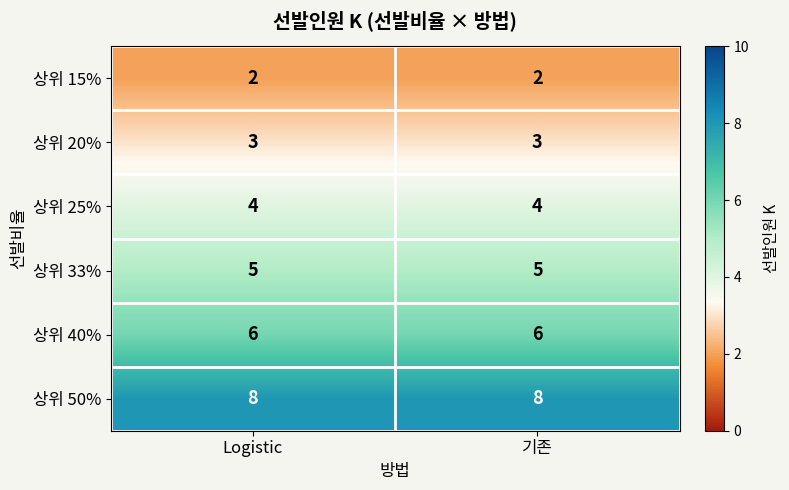

What value does the 상위 33% series have at Logistic?

5